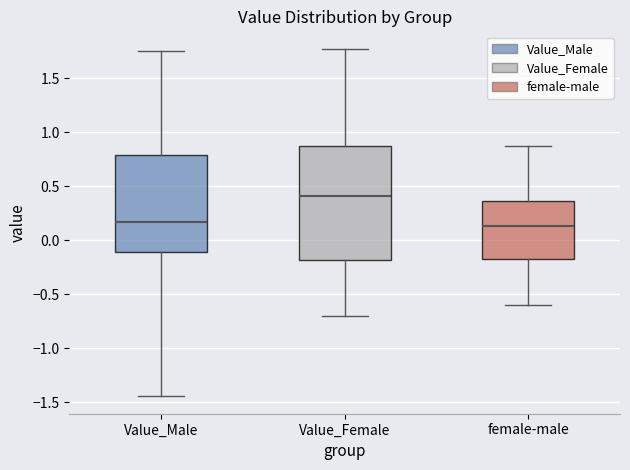

Comparing the boxes themselves (not the whiskers), which one is the tallest?

Value_Female